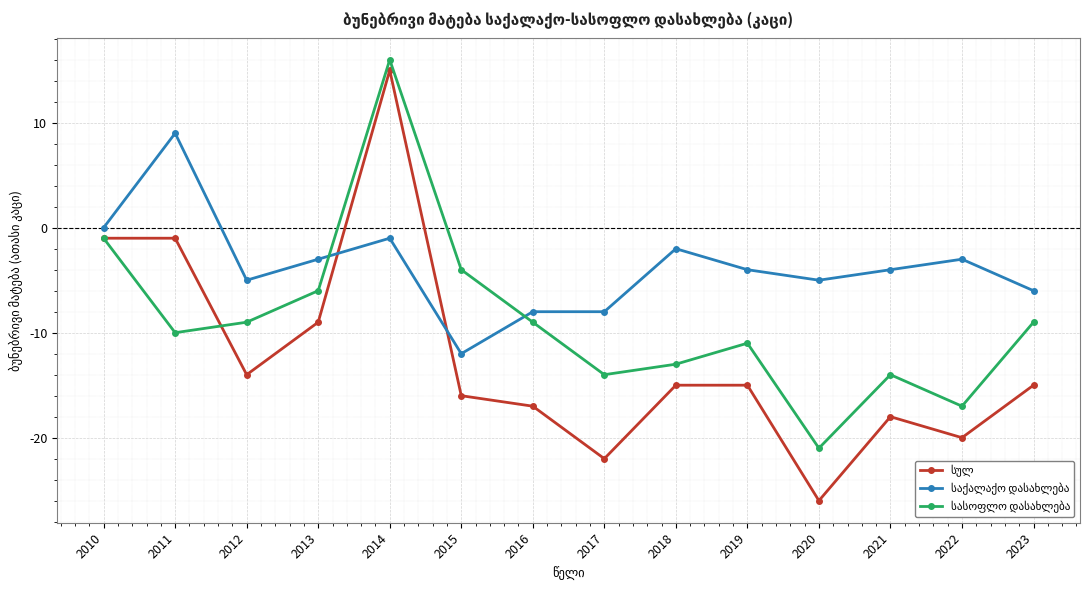

What is the difference between the highest and lowest values at 2016?

9